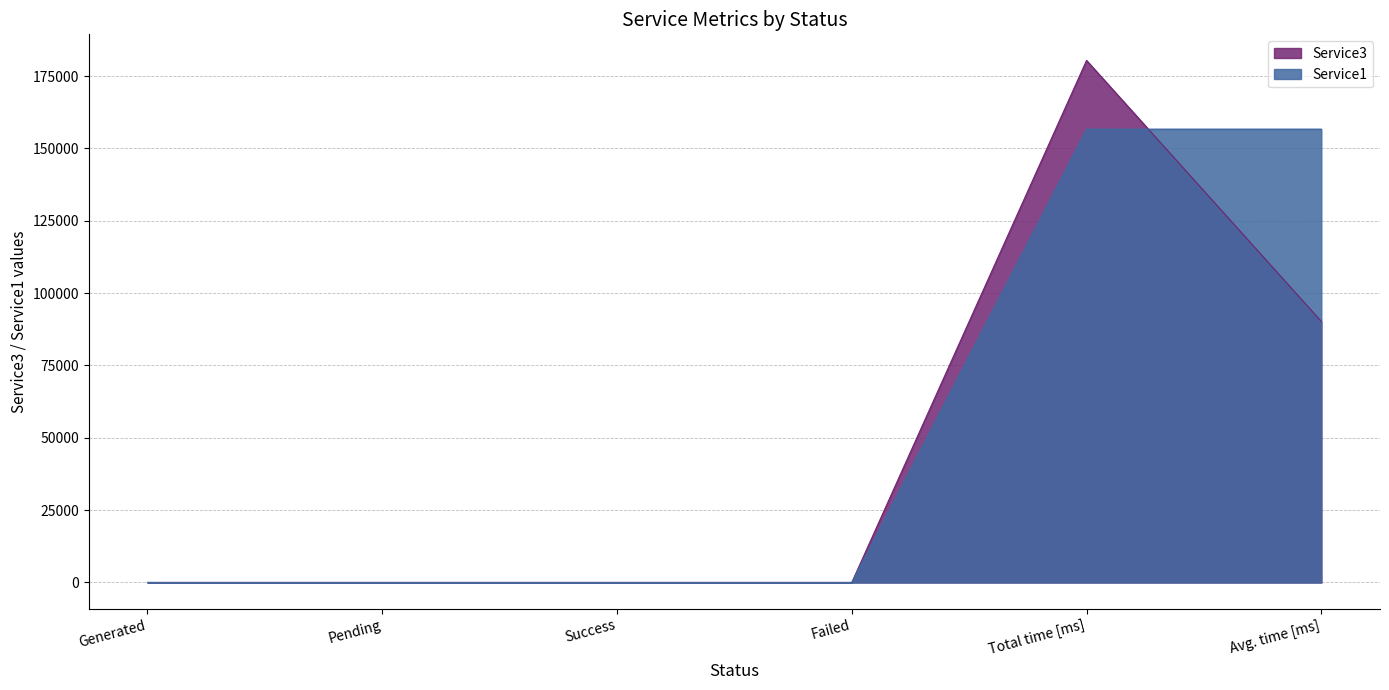

How many data points does each series have?

6